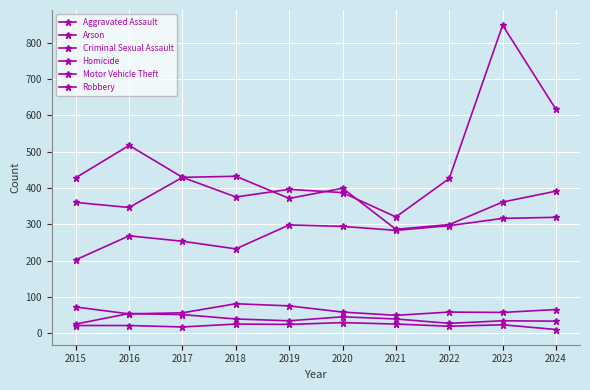

What is the difference between the maximum and second lowest values in the Criminal Sexual Assault series?

28